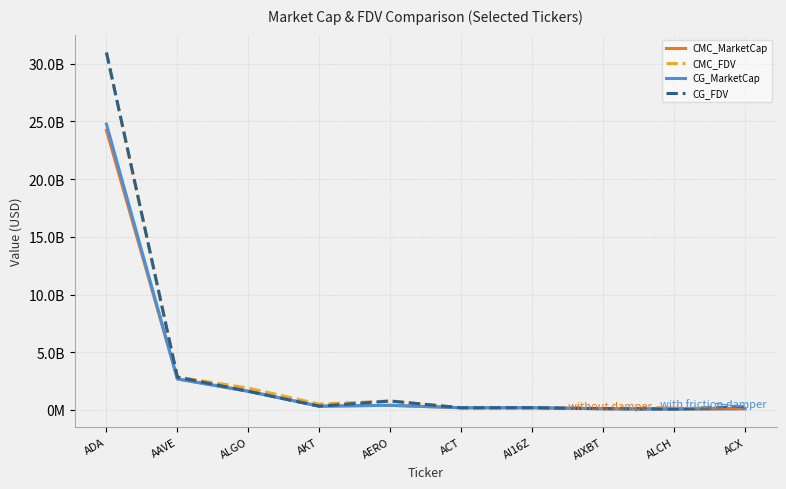

How many interior local valleys does the CMC_MarketCap series have?

3